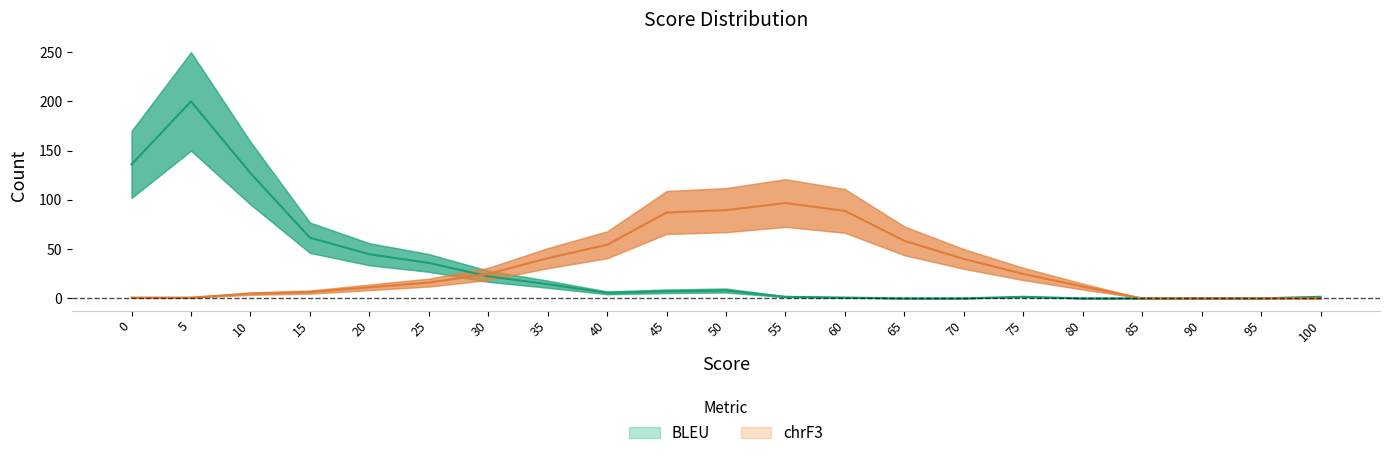

How many lines are shown in the chart?

2